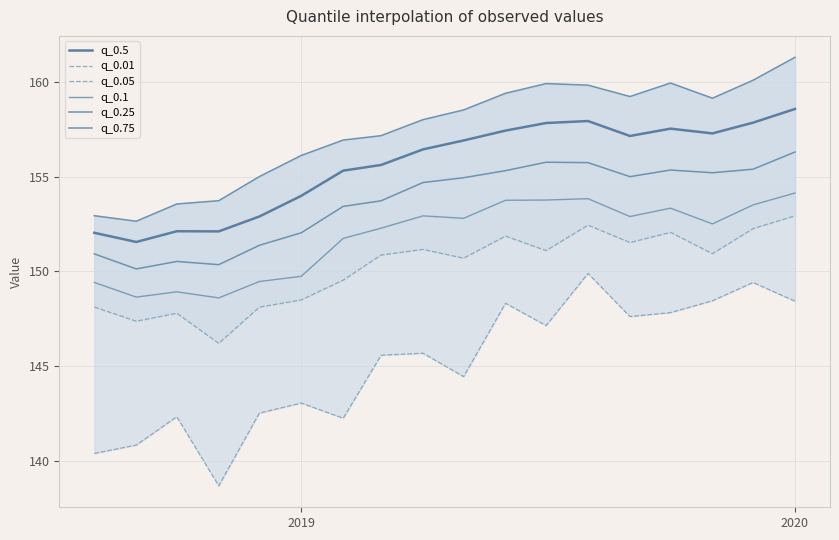

In q_0.75, how many points are lower than both neighbors (excluding endpoints)?

3